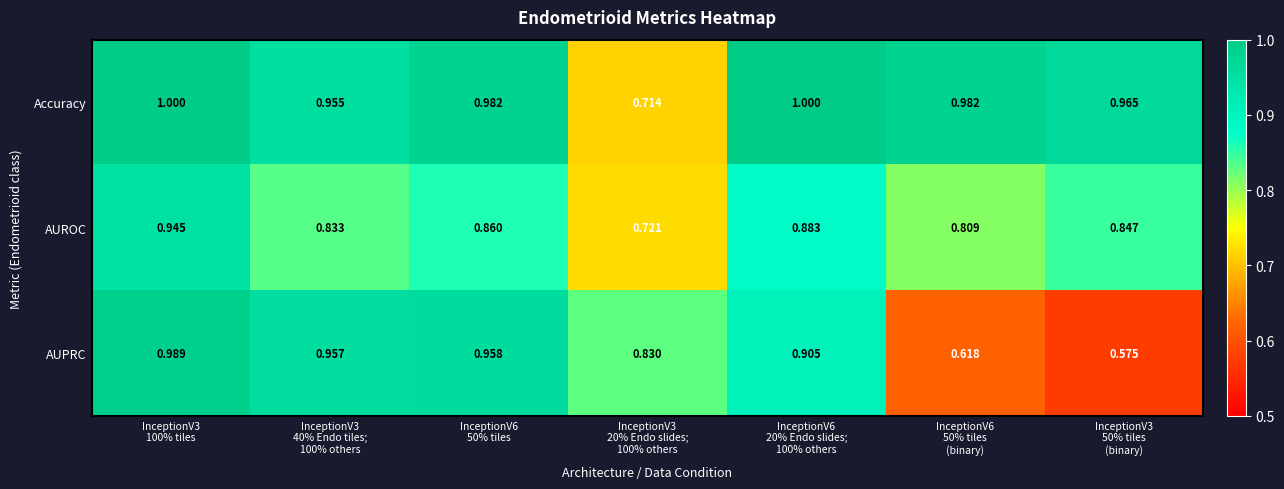

What is the total value across all series at InceptionV6
50% tiles?

2.8